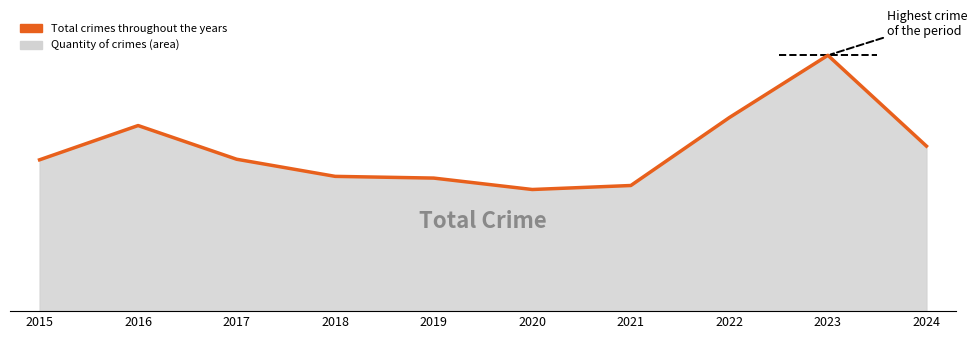

The value at 2021 is 51. True or false?

False